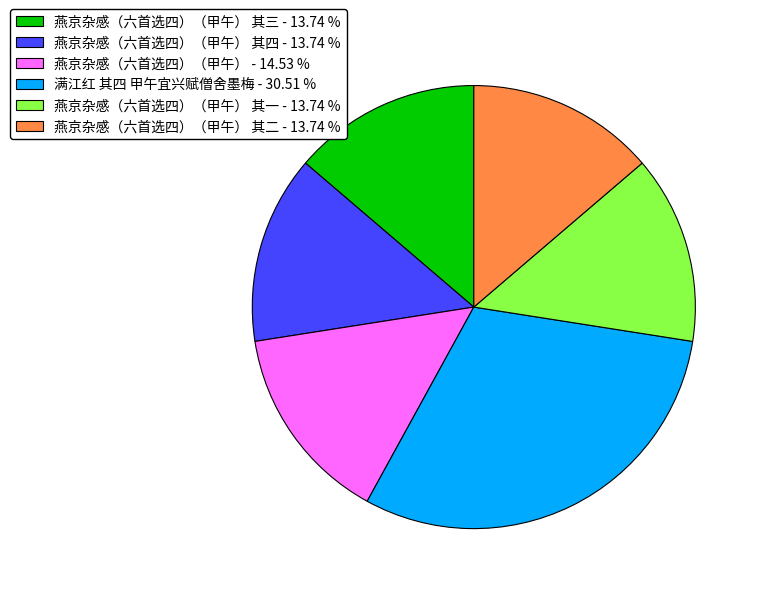

Is there a majority slice in this chart?

No